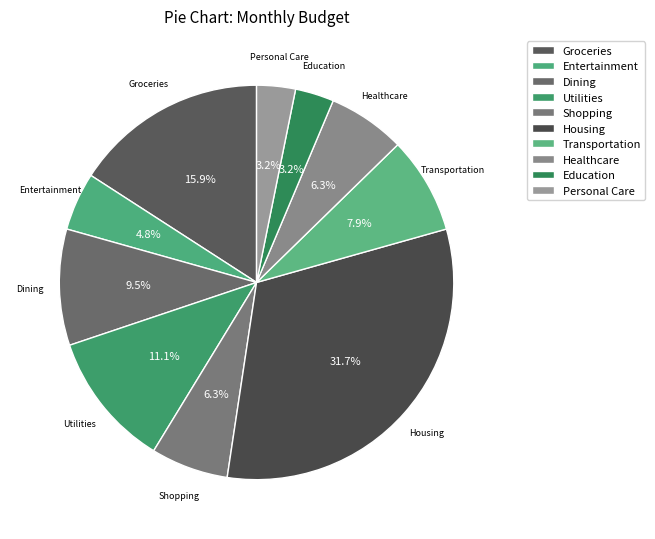

Combined, do Entertainment and Personal Care account for over 50%?

No